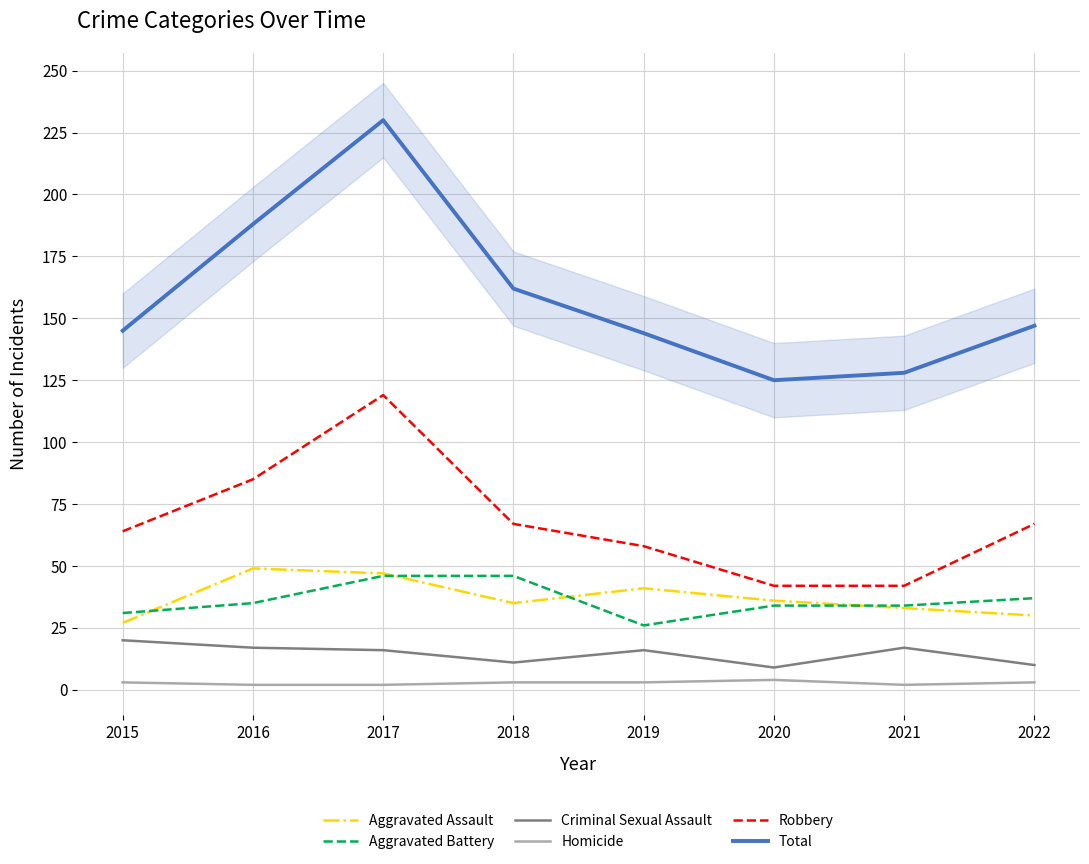

Where is the first local minimum for Aggravated Battery?

2019